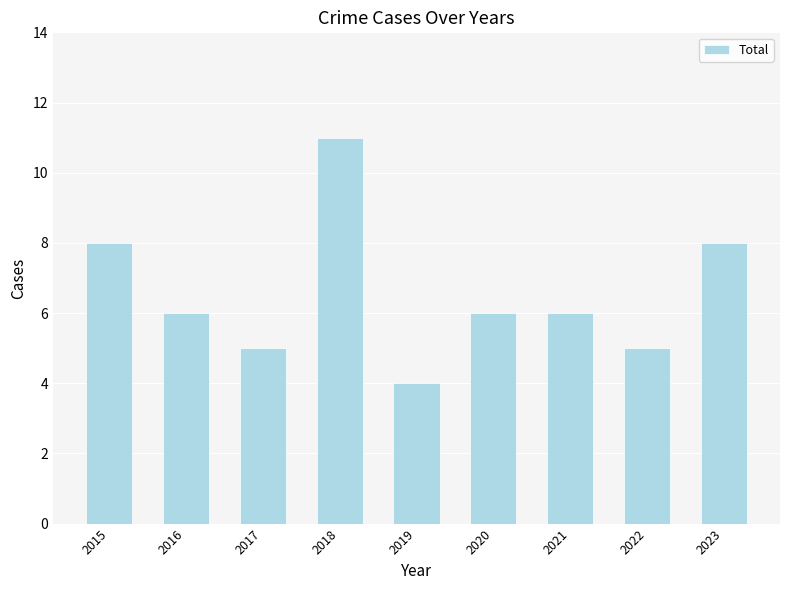

Which has a higher value, 2020 or 2018?

2018